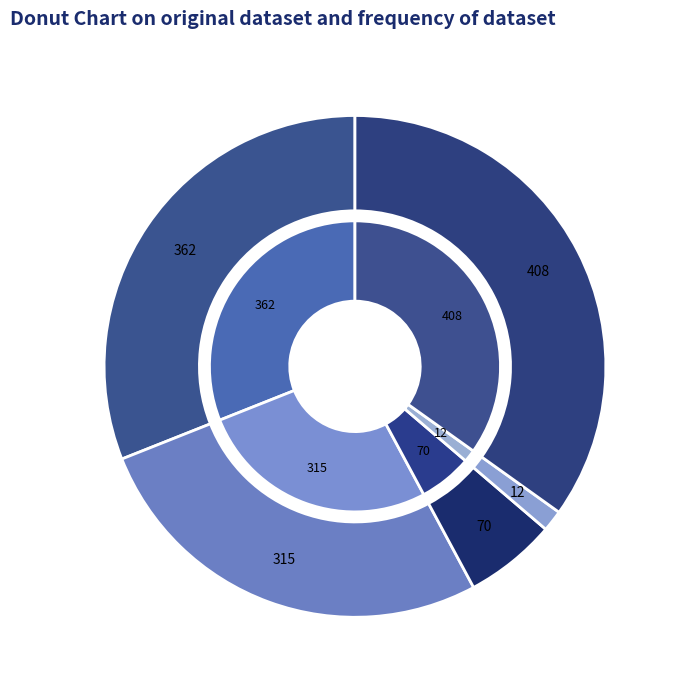

Is it true that Aggravated Assault is 8% of the pie?

True